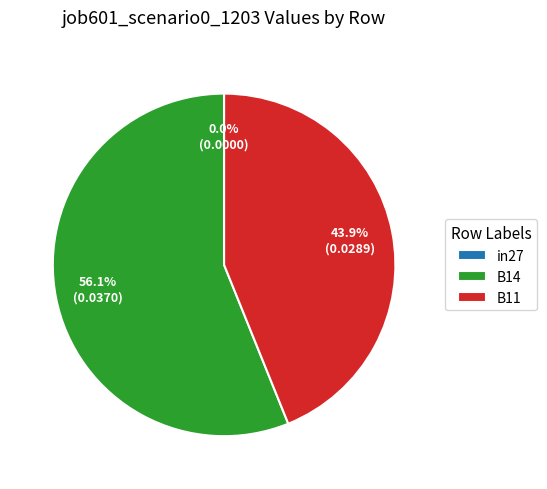

Is there any slice that represents more than half of the pie?

Yes